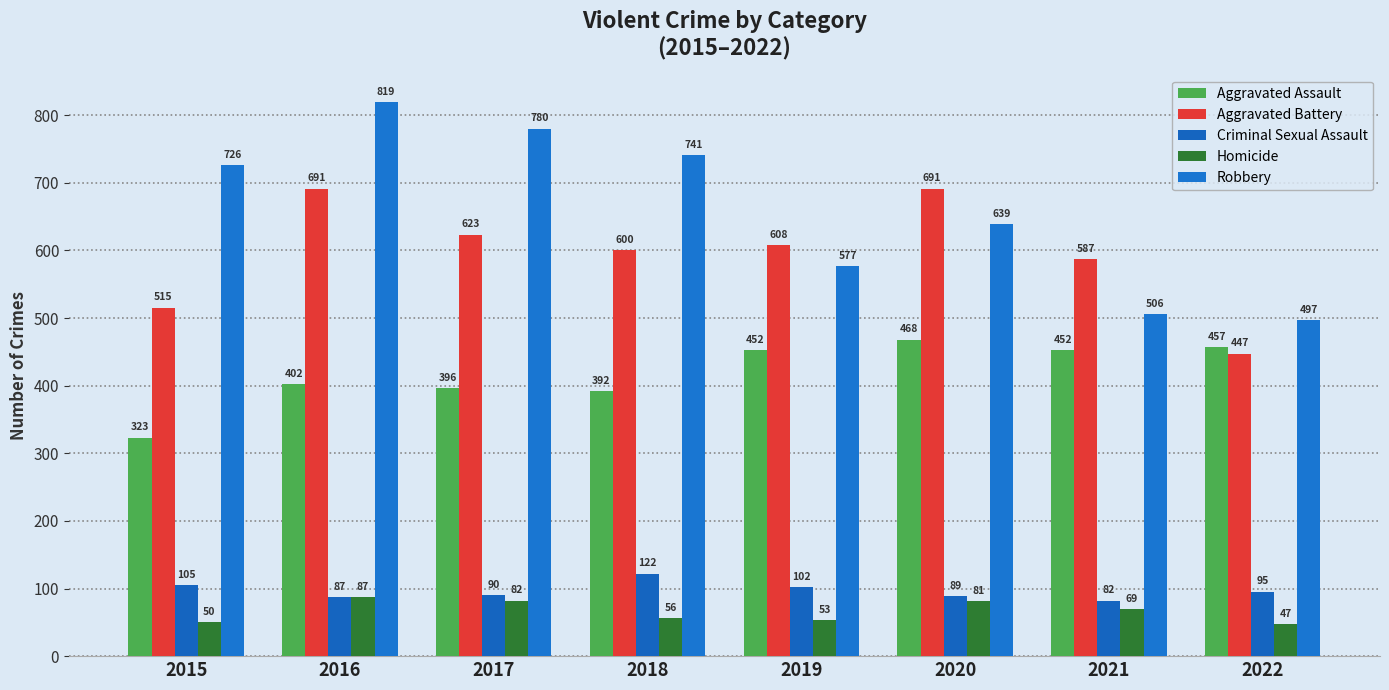

Where does the Aggravated Battery series first go above 608?

2016